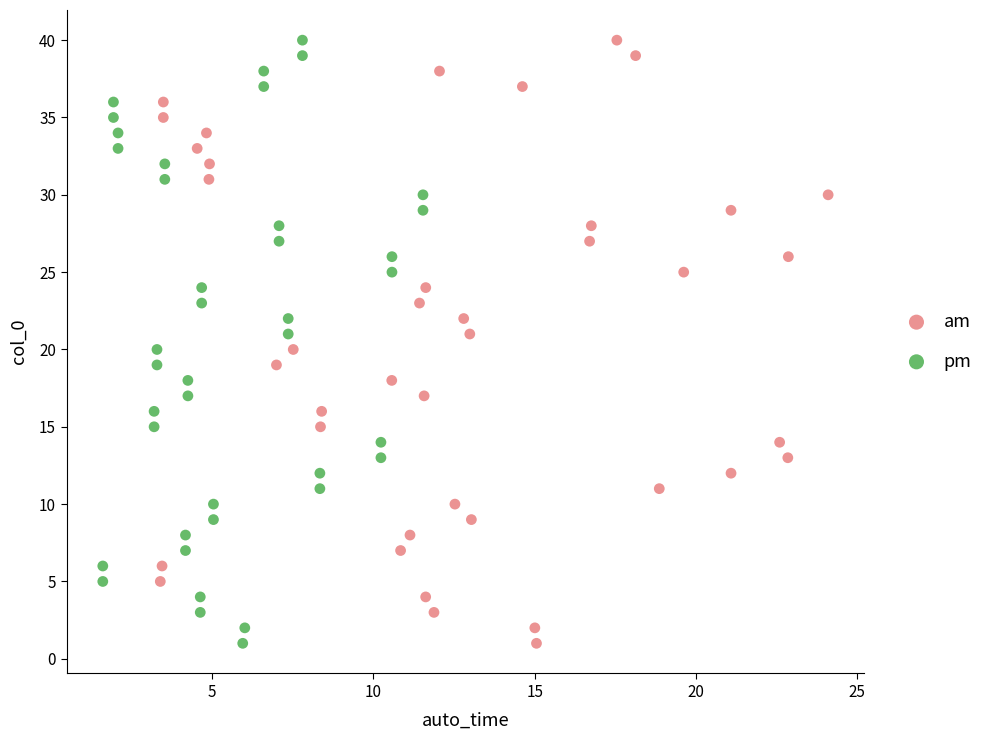

What are all the series names shown in the legend?

am, pm